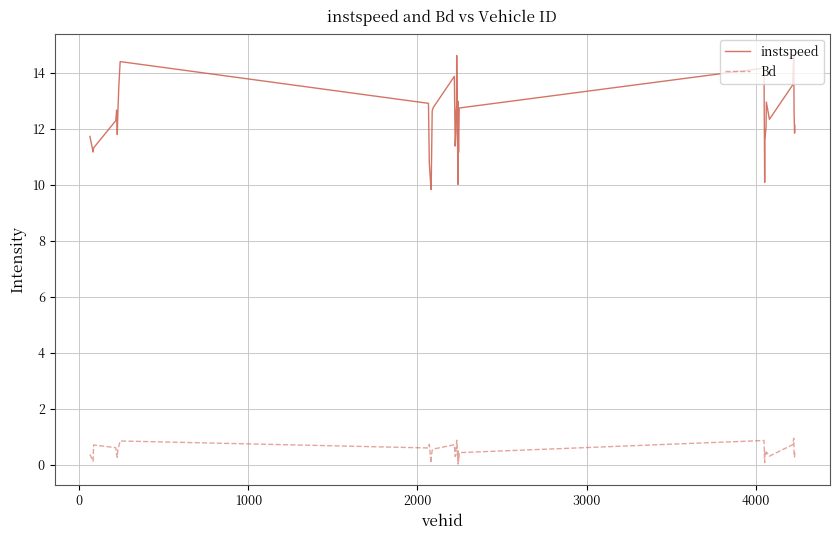

True or false: instspeed and Bd cross at least once.

False